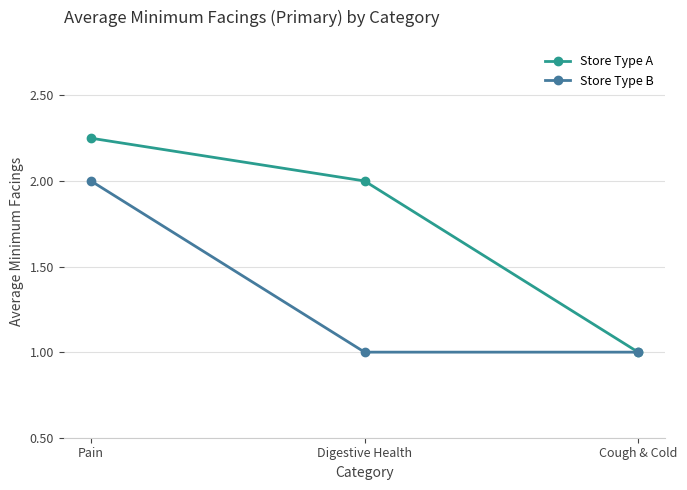

What is the label of the 1st point from the right?

Cough & Cold